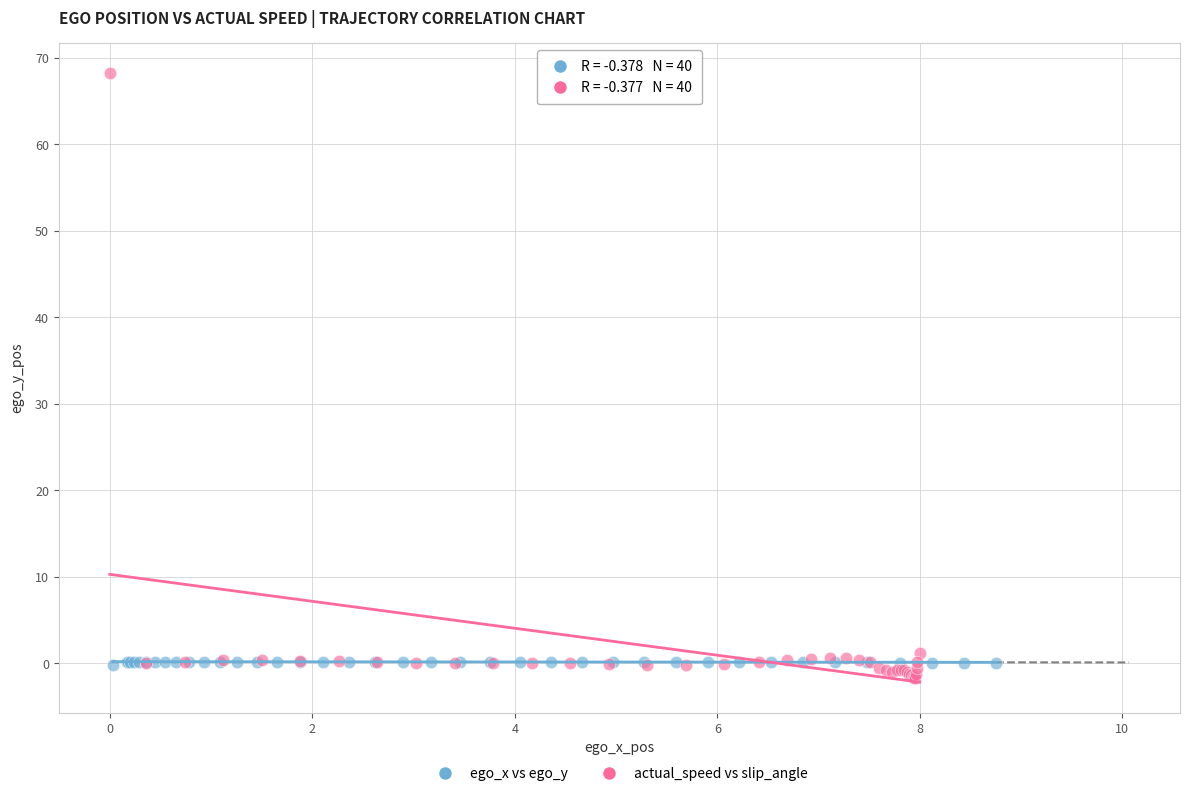

Which series has the widest spread of Y values?

actual_speed vs slip_angle